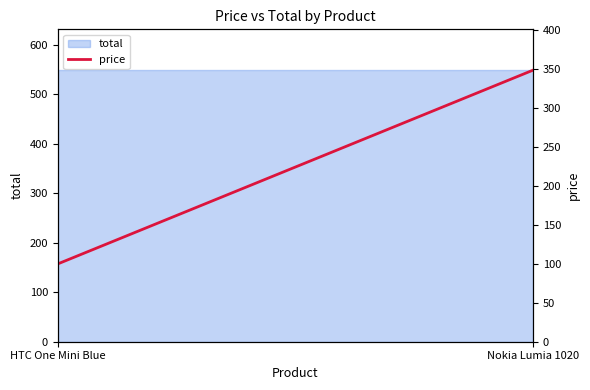

Rank the categories by value from highest to lowest.

Nokia Lumia 1020, HTC One Mini Blue